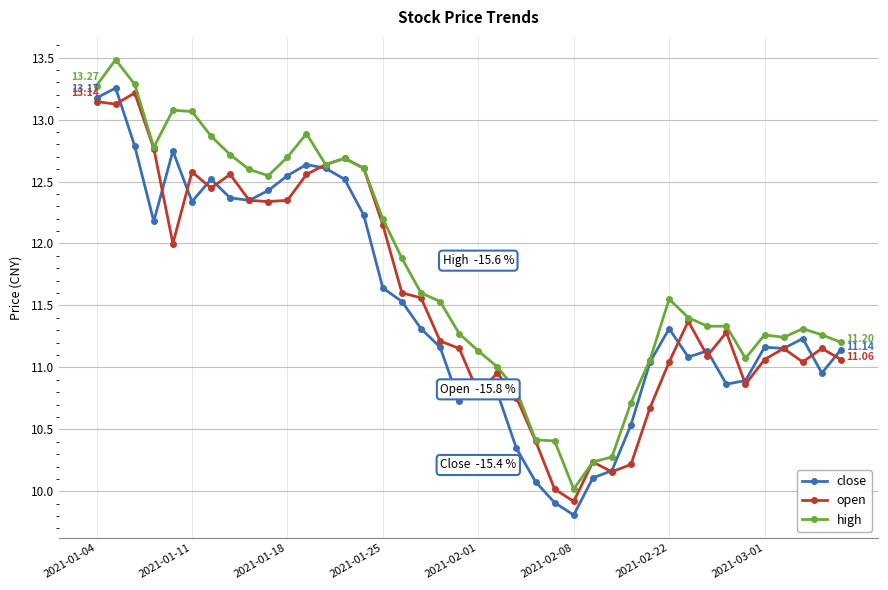

True or false: close has more than 2 interior local peaks.

True